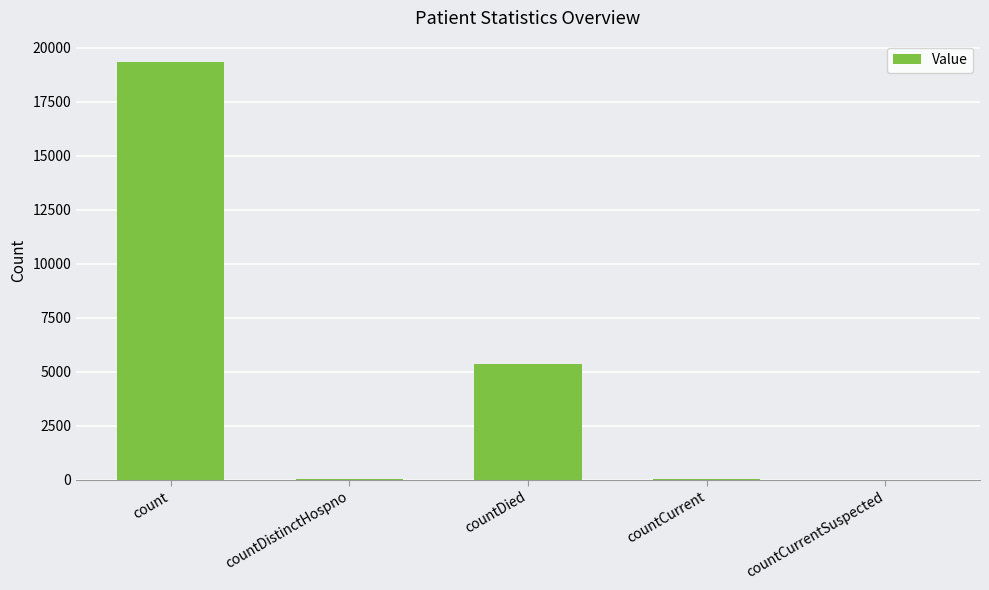

The value at countDied is 5346. True or false?

True